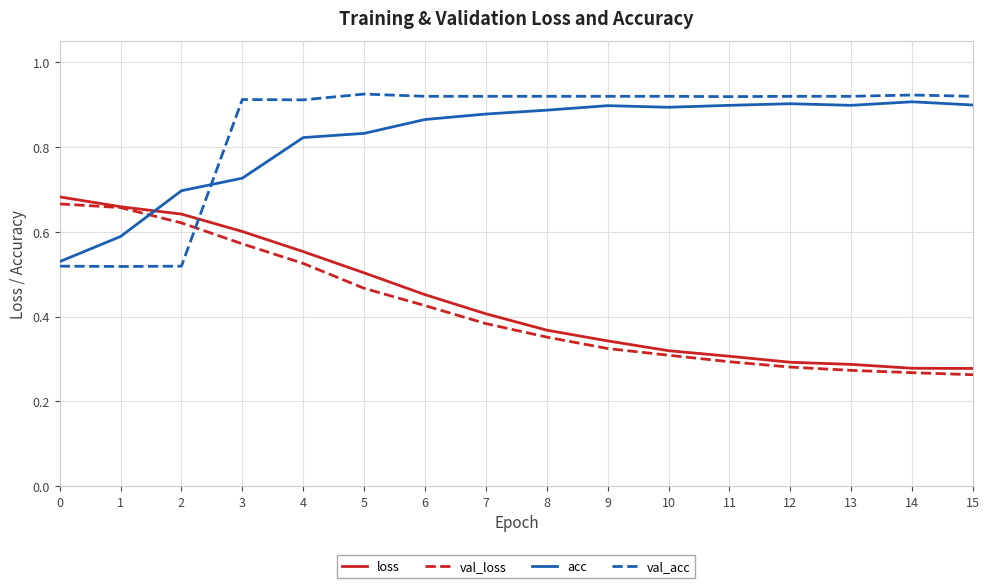

Between 4 and 8, which series saw the biggest shift?

loss